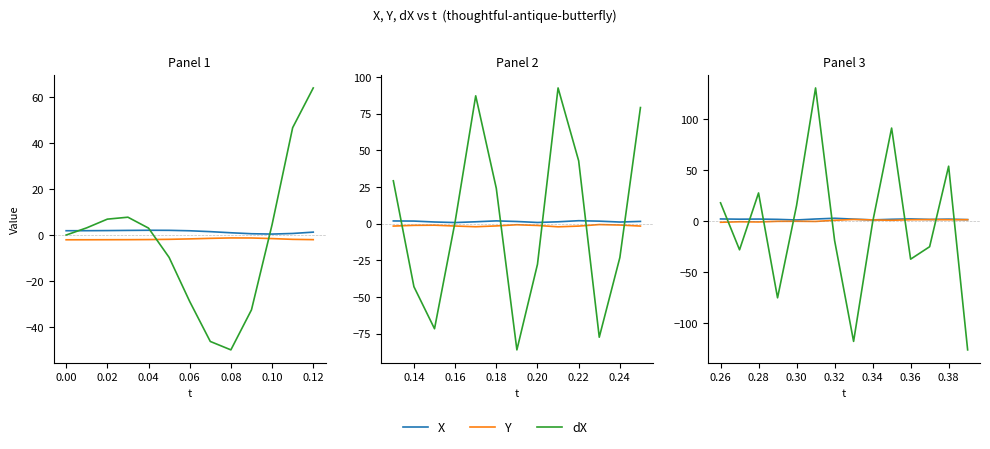

How many categories are shown in the chart?

14